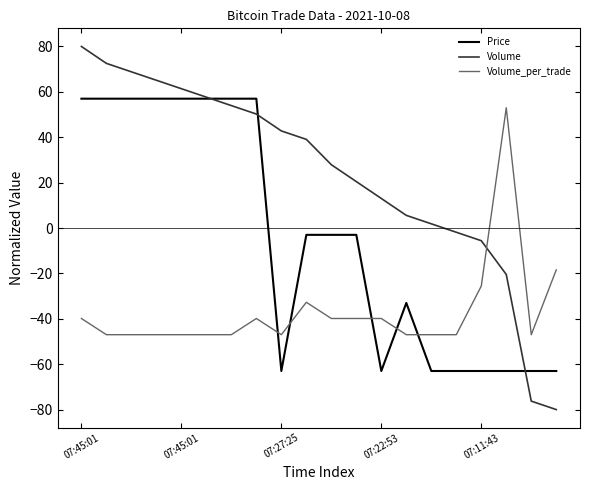

Rank the series by their maximum value, from highest to lowest.

Volume, Price, Volume_per_trade